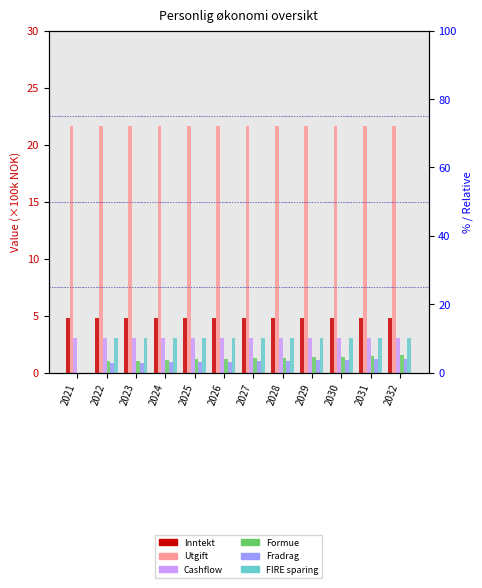

List the labels in order of Utgift value, smallest first.

2021, 2022, 2023, 2024, 2025, 2026, 2027, 2028, 2029, 2030, 2031, 2032